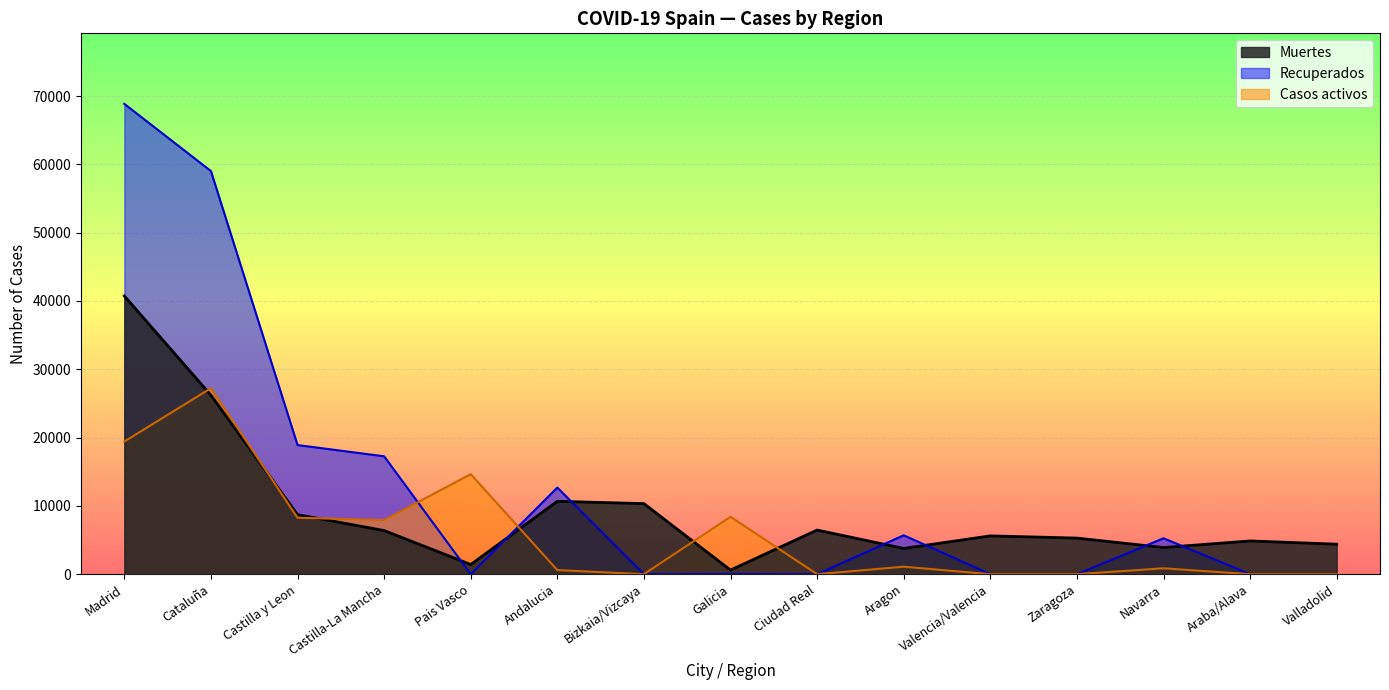

Rank the series at Cataluña from lowest to highest value.

Muertes, Casos activos, Recuperados